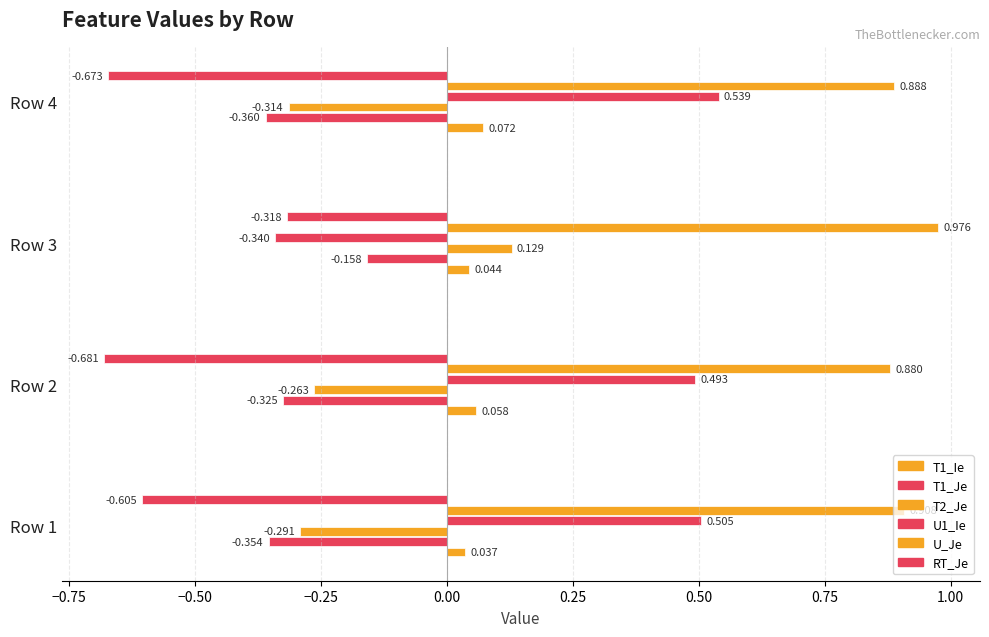

At how many categories does at least one series exceed 0?

4